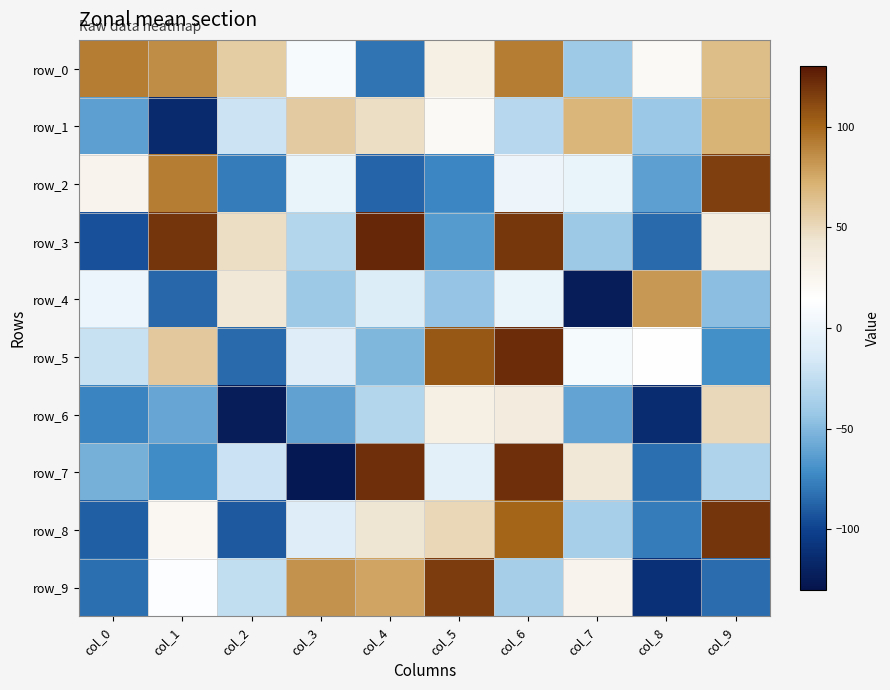

At which label is row_1 closest to -21?

col_2